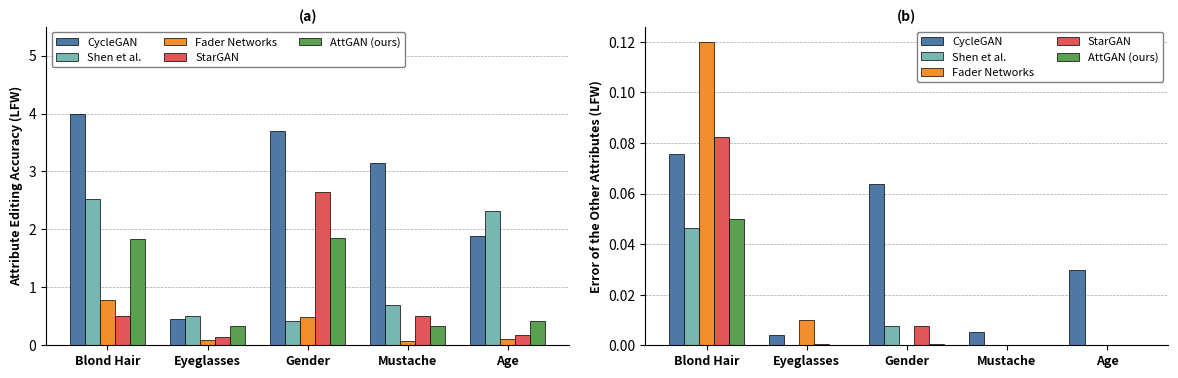

What is the label of the 2nd bar from the right?

Mustache